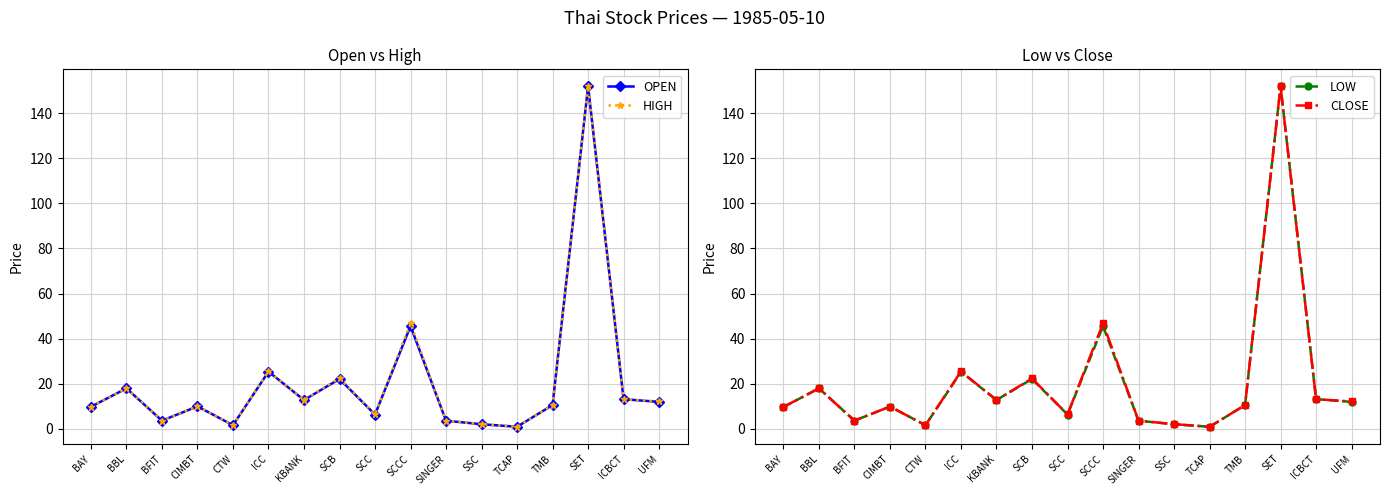

How many lines are shown in the chart?

4